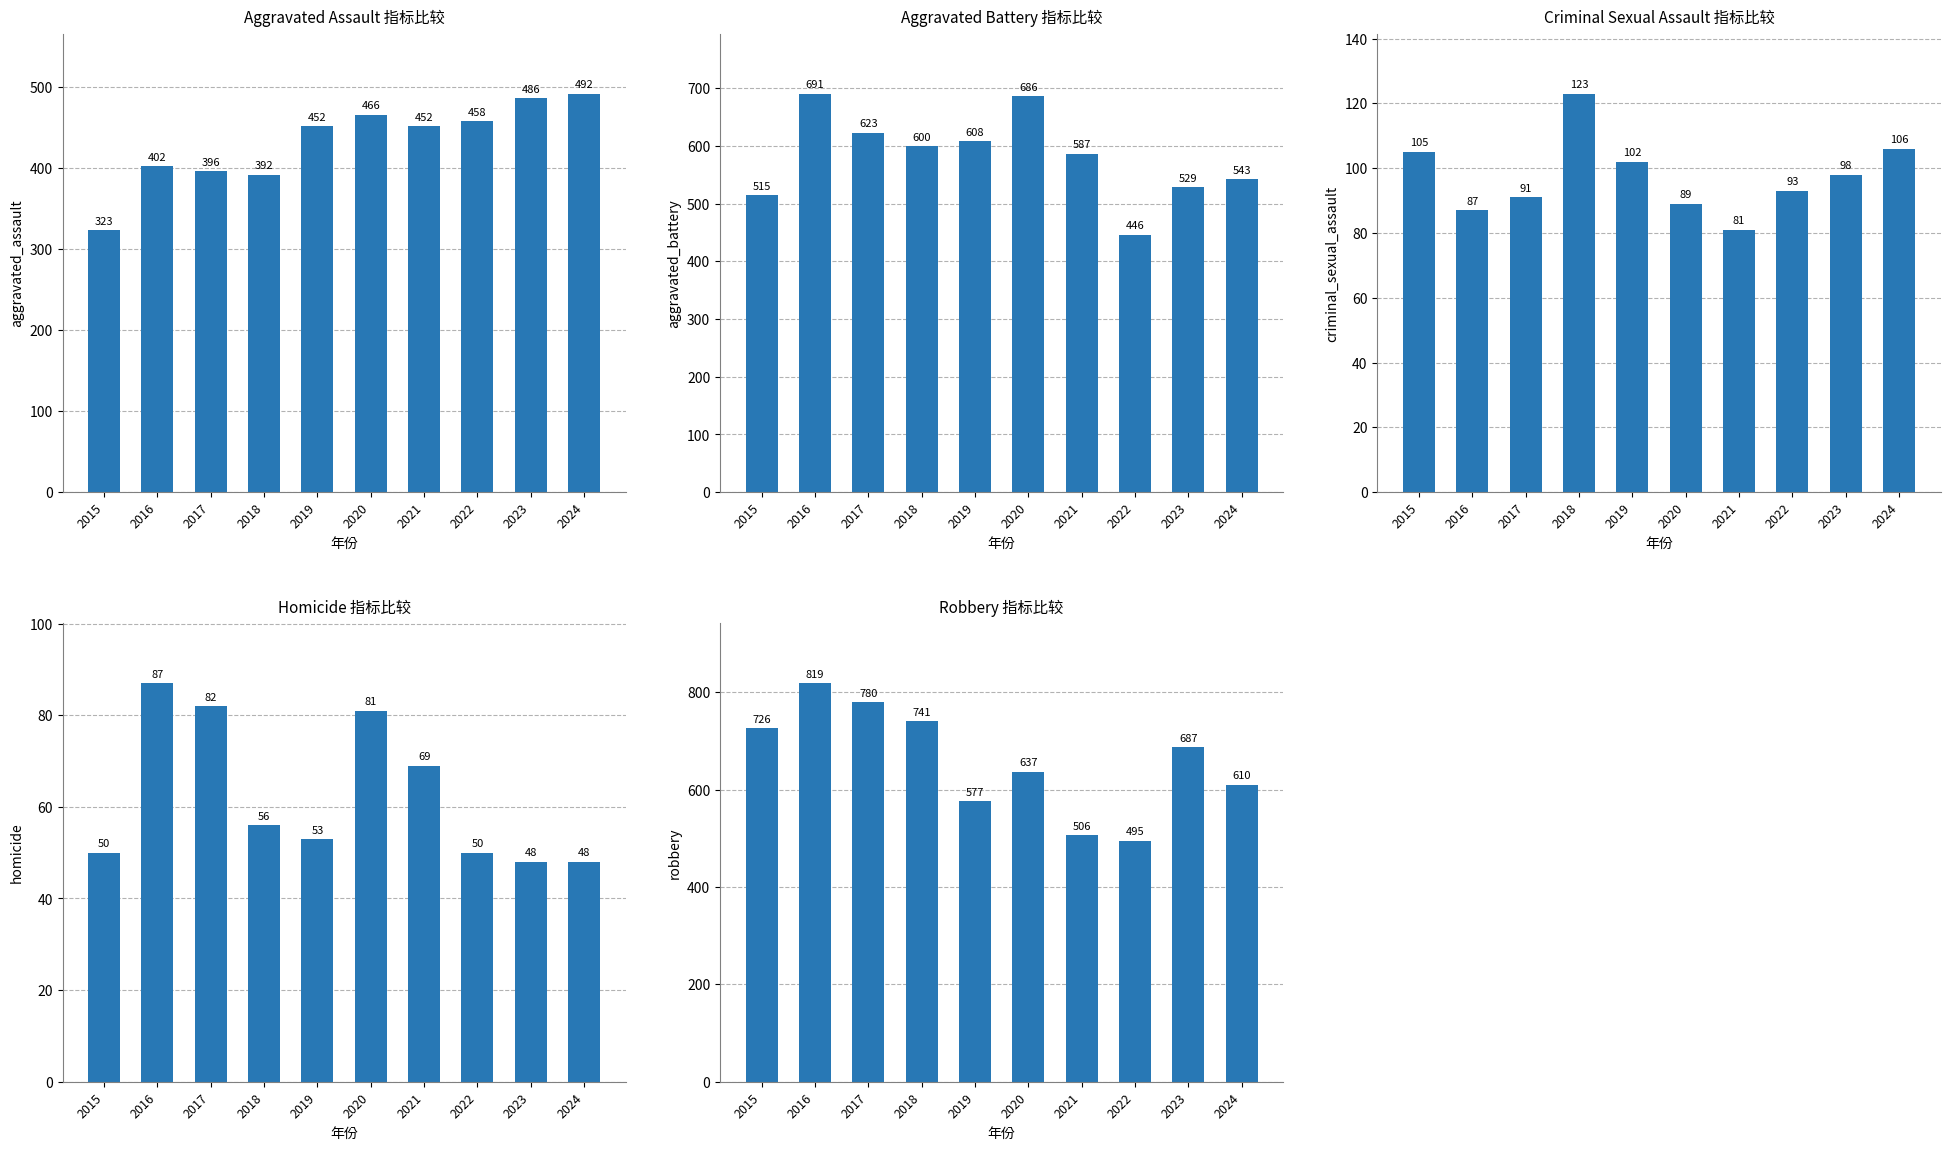

What is the difference between the second highest and second lowest values in the Homicide series?

34